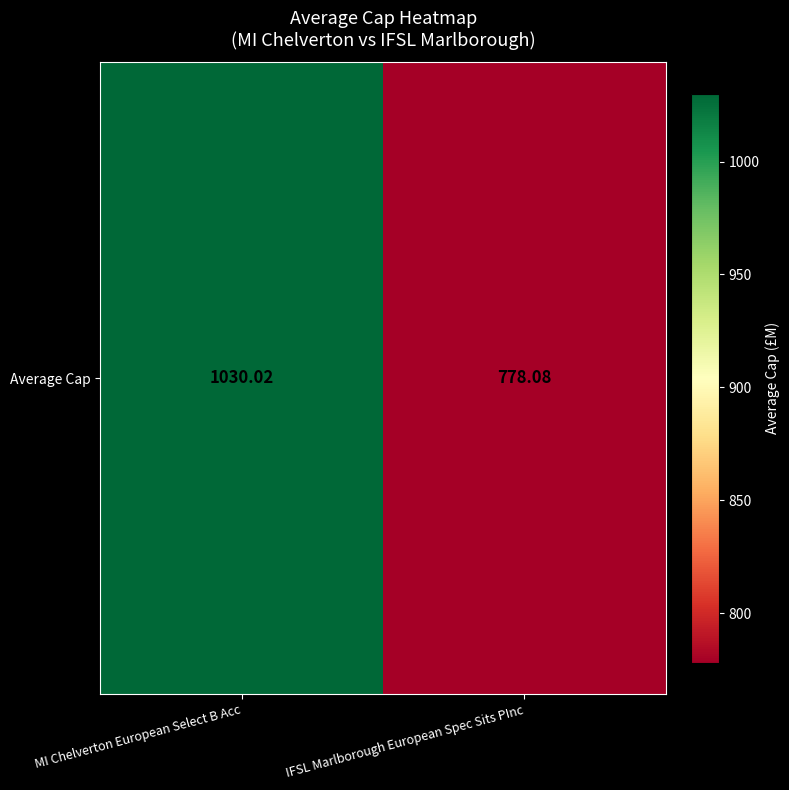

Between MI Chelverton European Select B Acc and IFSL Marlborough European Spec Sits PInc, which is larger?

MI Chelverton European Select B Acc